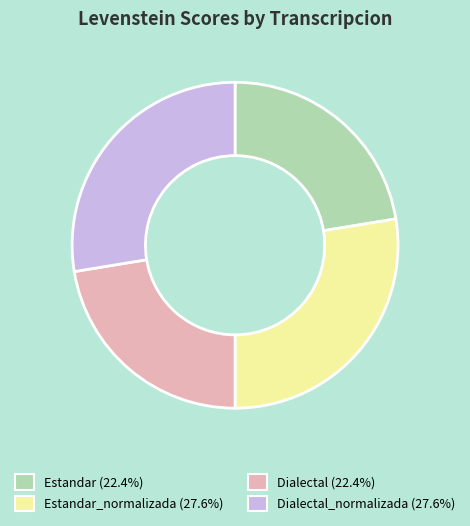

Is there any slice that represents more than half of the pie?

No